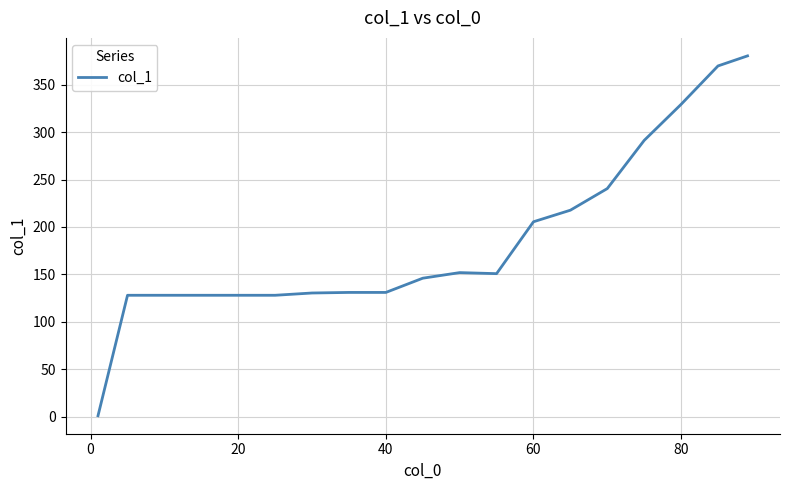

What is the difference between the maximum and minimum values?

379.4